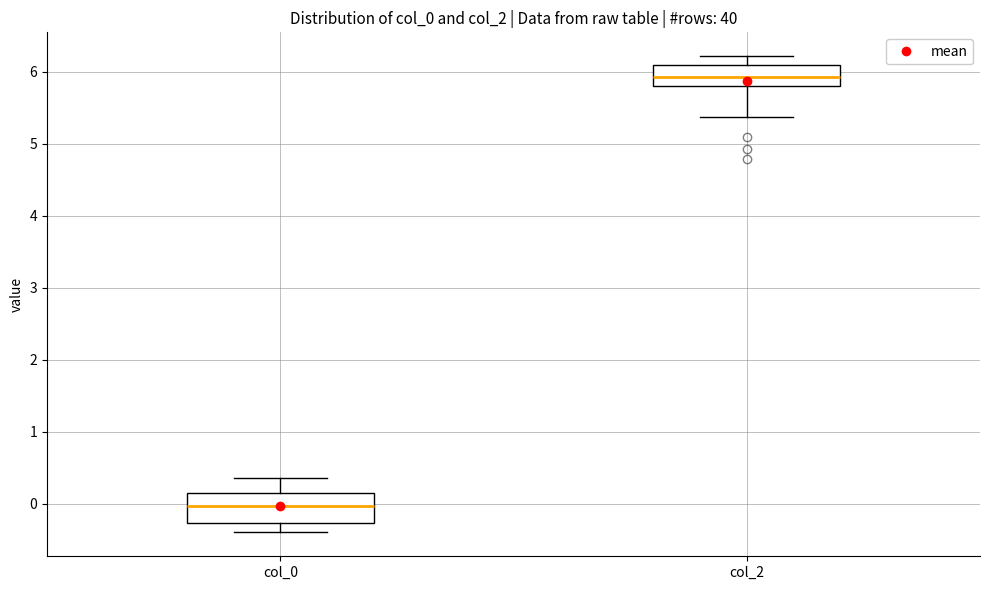

Which box's median line is the highest?

col_2